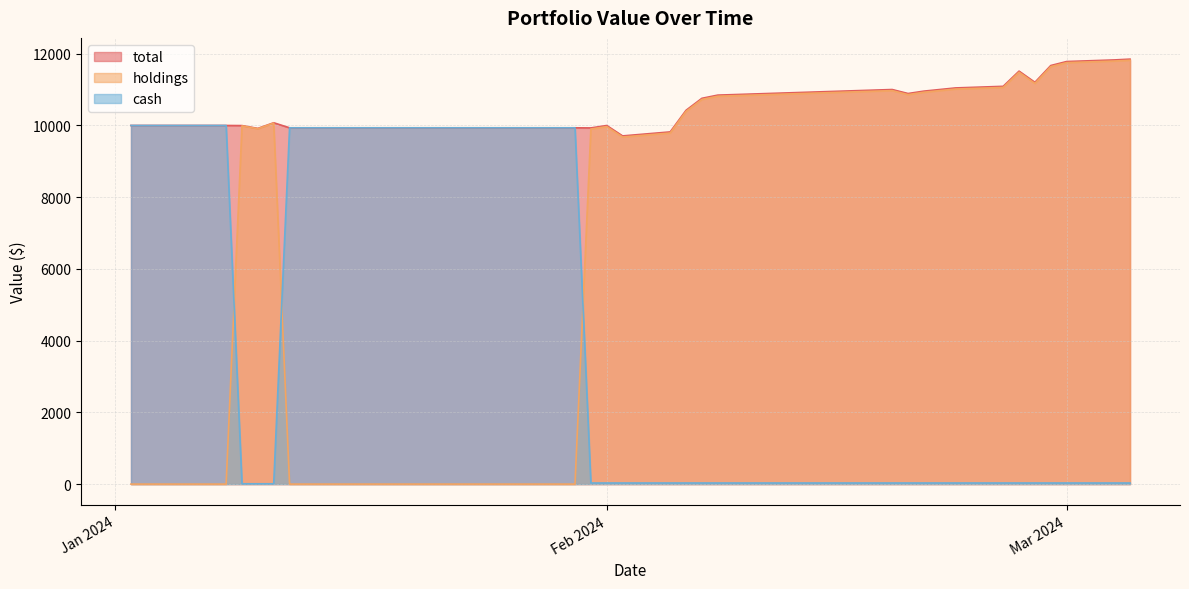

True or false: holdings has a value of 0.0 at 2024-01-22.

True